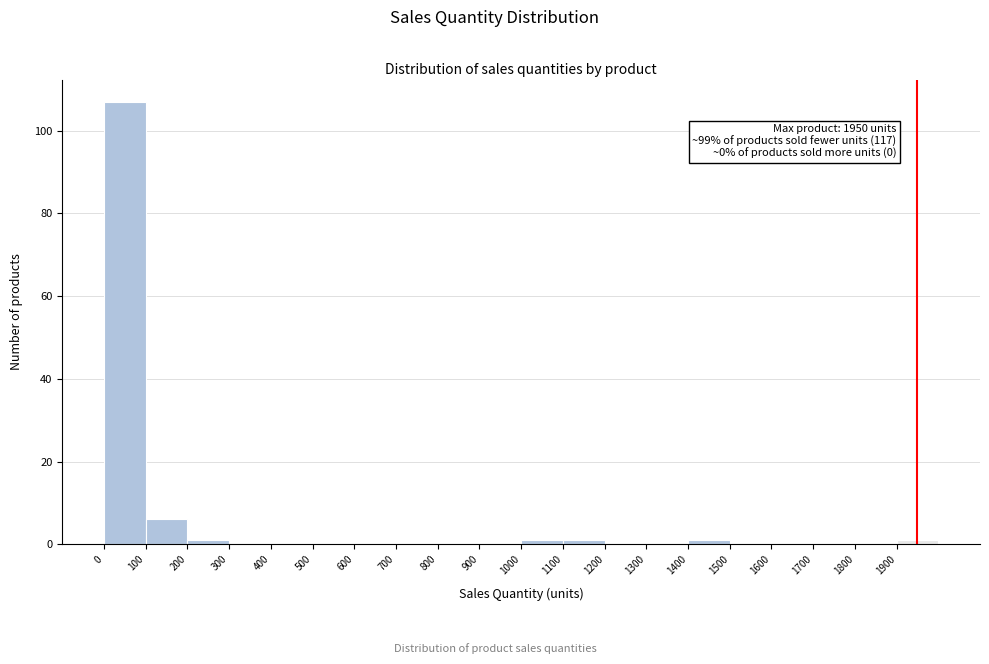

Over which range of the x-axis is the bar tallest?

0 to 100